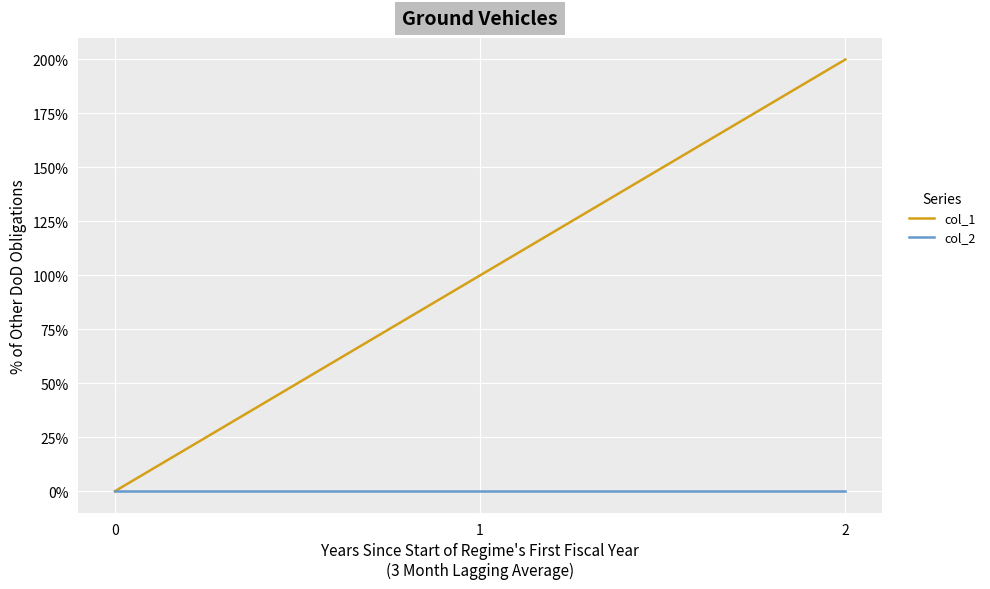

What are all the series names shown in the legend?

col_1, col_2